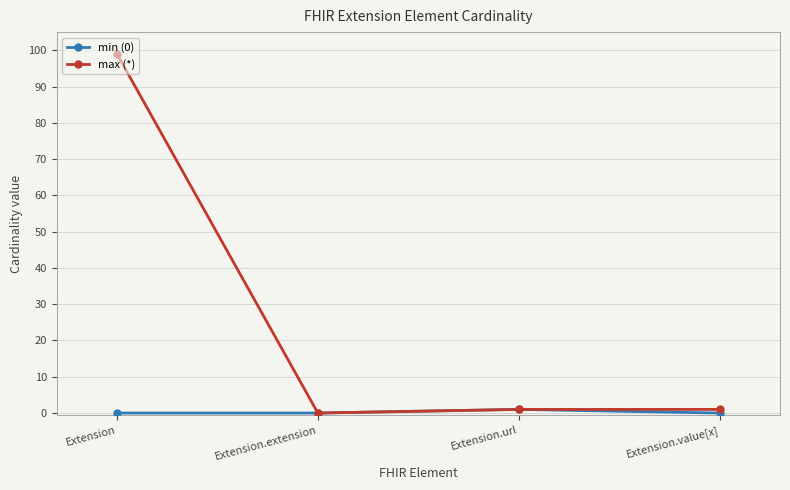

Reading left to right, extract all data points from this chart.

min (0): Extension=0	Extension.extension=0	Extension.url=1	Extension.value[x]=0
max (*): Extension=99	Extension.extension=0	Extension.url=1	Extension.value[x]=1